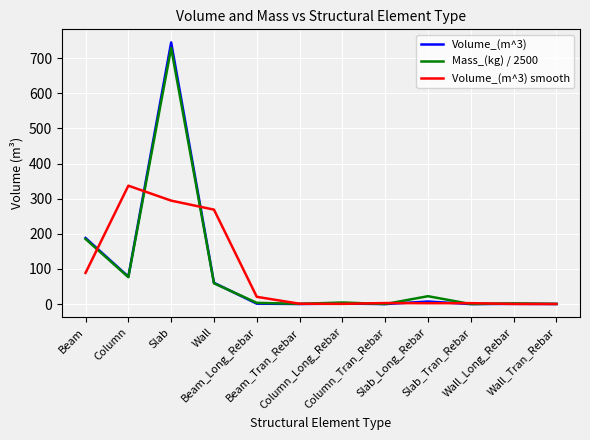

What is the maximum value for Mass_(kg) / 2500?

729.2